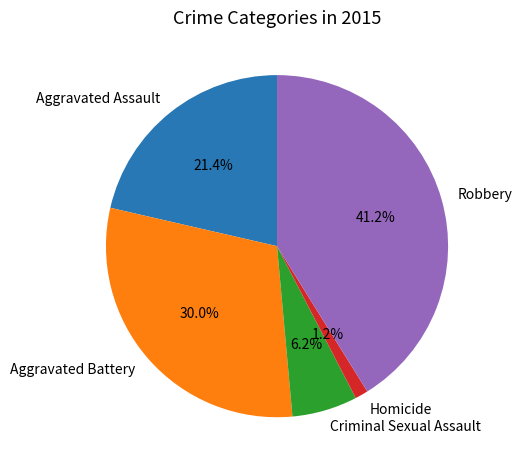

Count the number of slices in the pie.

5